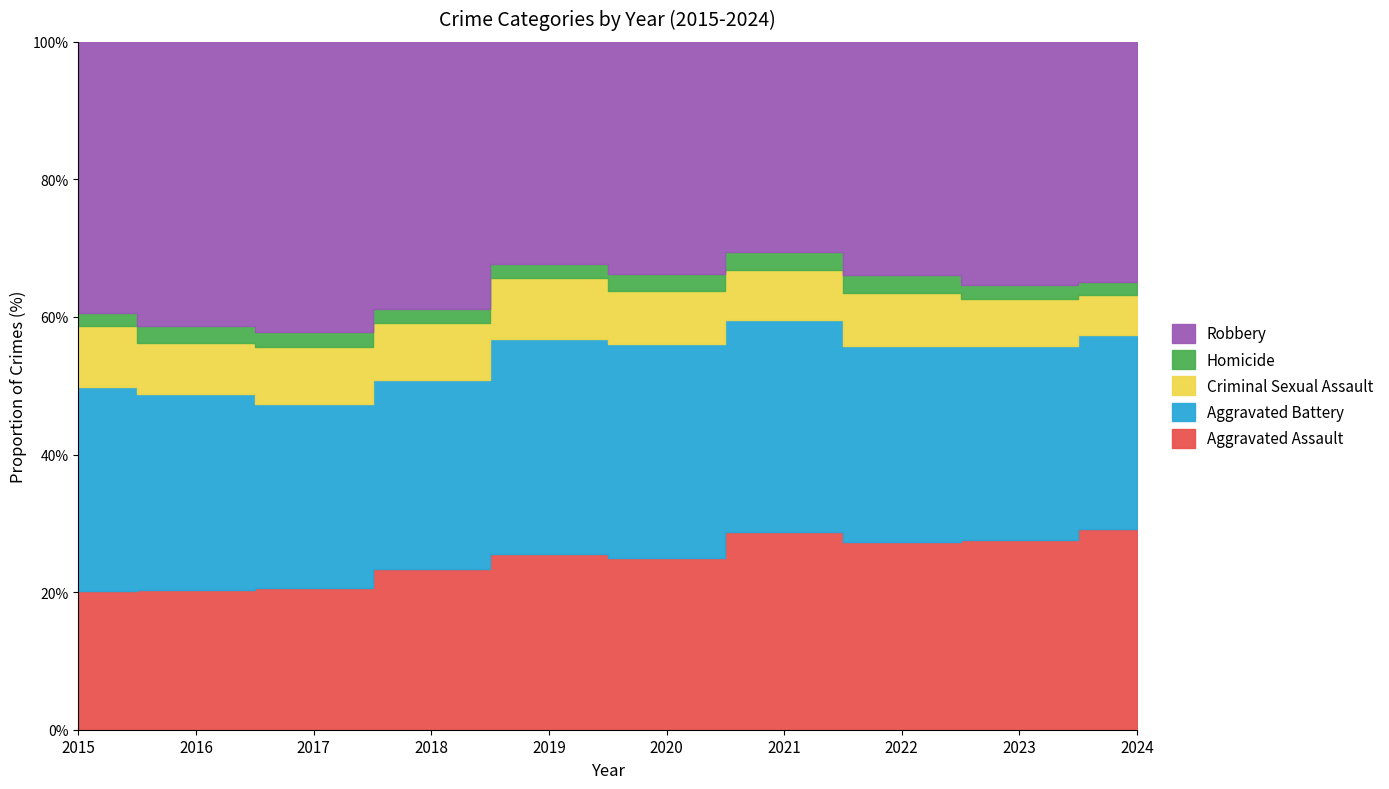

Rank the series at 2017 from highest to lowest value.

Robbery, Aggravated Battery, Aggravated Assault, Criminal Sexual Assault, Homicide